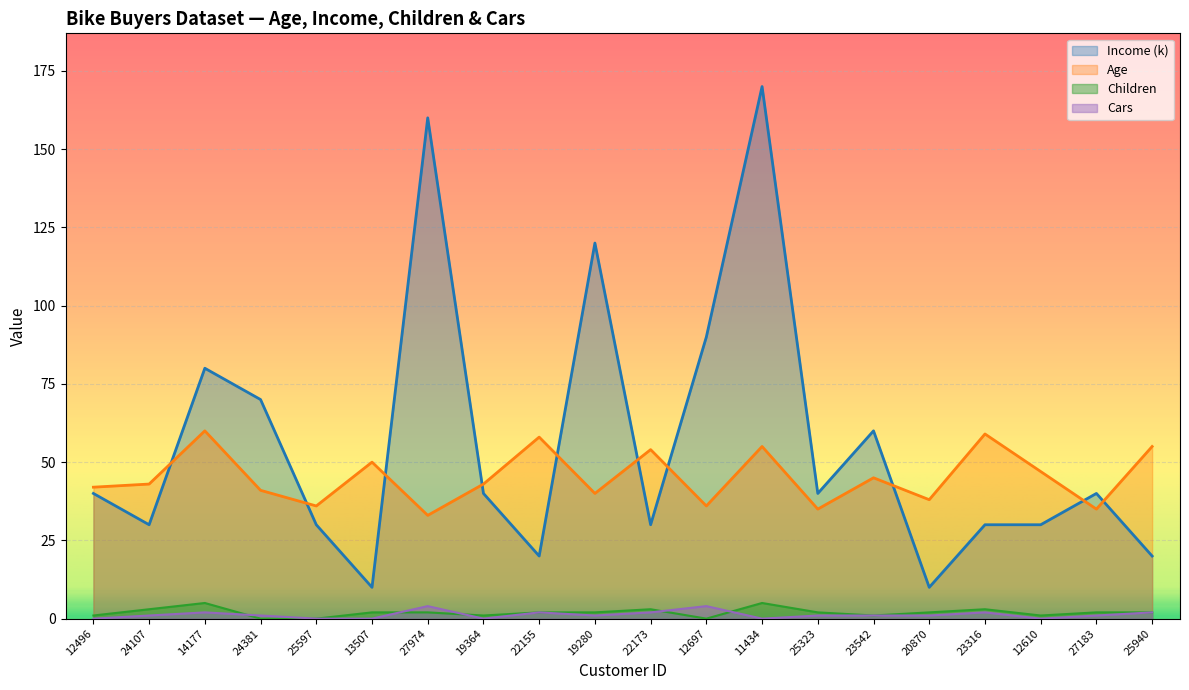

Reading left to right, what are all the values shown in this chart?

Age: 12496=42	24107=43	14177=60	24381=41	25597=36	13507=50	27974=33	19364=43	22155=58	19280=40	22173=54	12697=36	11434=55	25323=35	23542=45	20870=38	23316=59	12610=47	27183=35	25940=55
Income: 12496=40	24107=30	14177=80	24381=70	25597=30	13507=10	27974=160	19364=40	22155=20	19280=120	22173=30	12697=90	11434=170	25323=40	23542=60	20870=10	23316=30	12610=30	27183=40	25940=20
Children: 12496=1	24107=3	14177=5	24381=0	25597=0	13507=2	27974=2	19364=1	22155=2	19280=2	22173=3	12697=0	11434=5	25323=2	23542=1	20870=2	23316=3	12610=1	27183=2	25940=2
Cars: 12496=0	24107=1	14177=2	24381=1	25597=0	13507=0	27974=4	19364=0	22155=2	19280=1	22173=2	12697=4	11434=0	25323=1	23542=1	20870=1	23316=2	12610=0	27183=1	25940=2